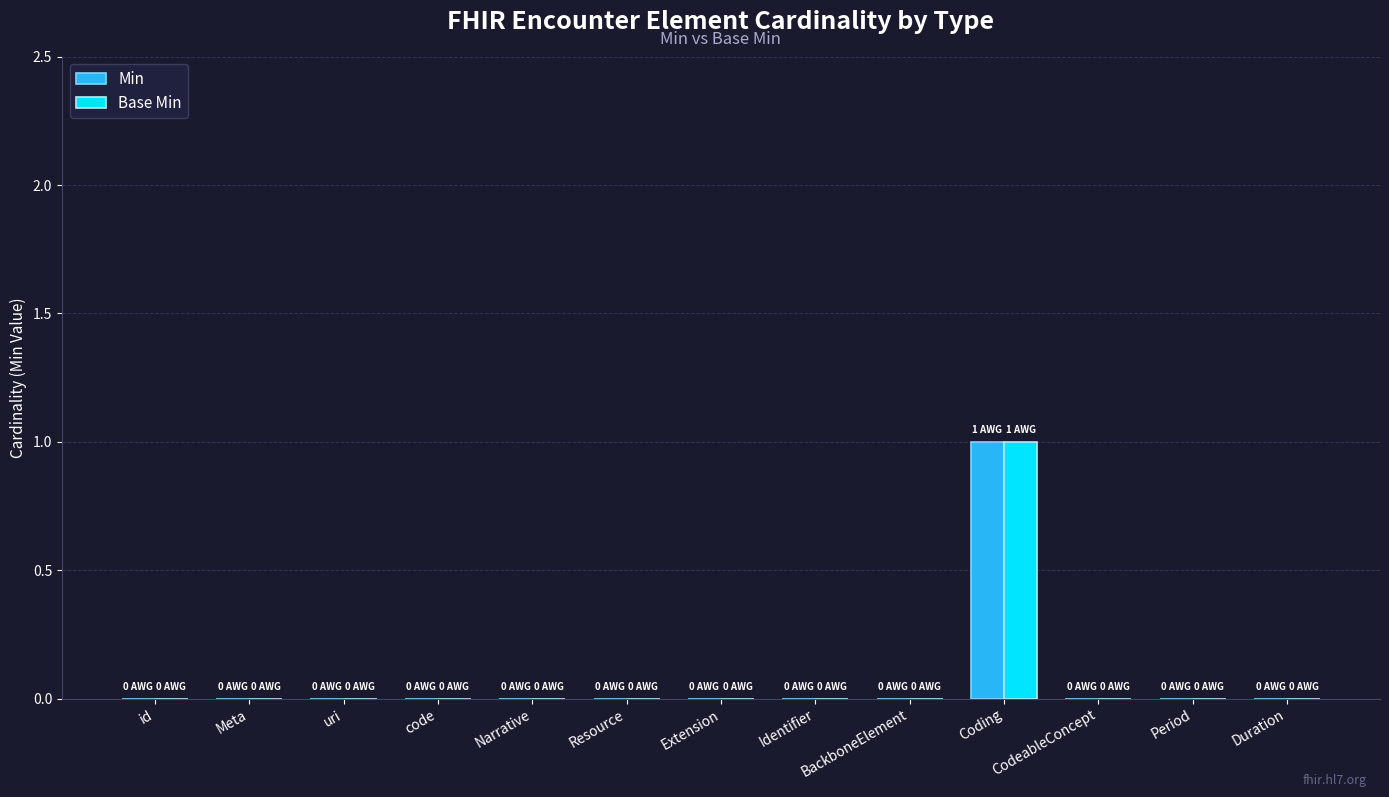

True or false: Base Min has a value of 1 at id.

False